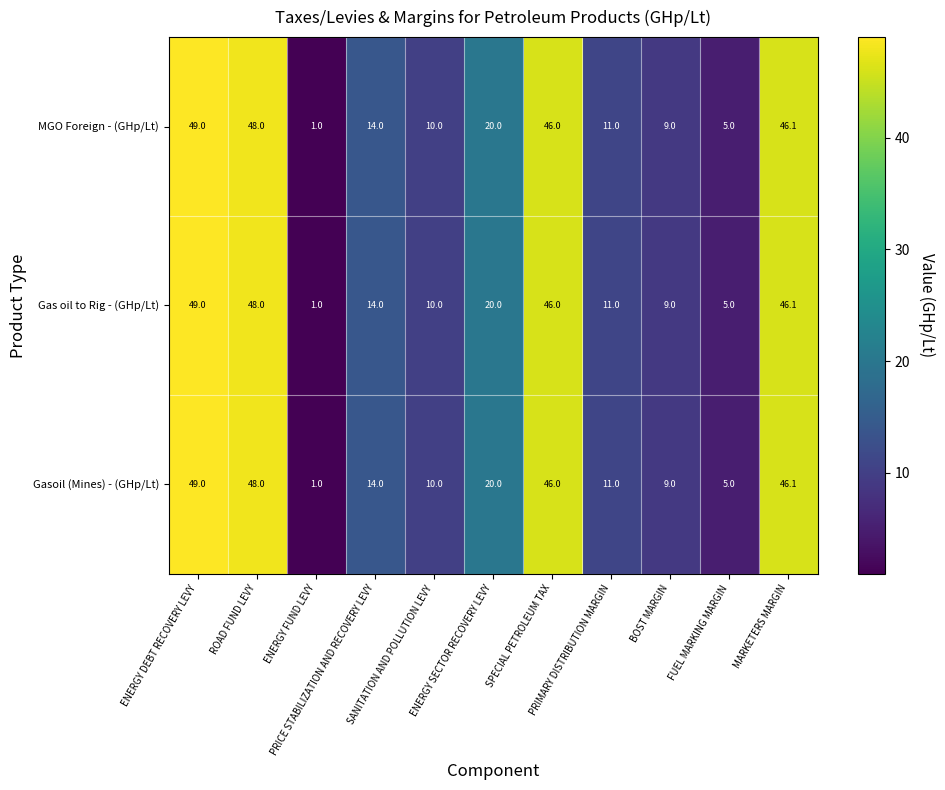

What is the greatest value displayed?

49.0